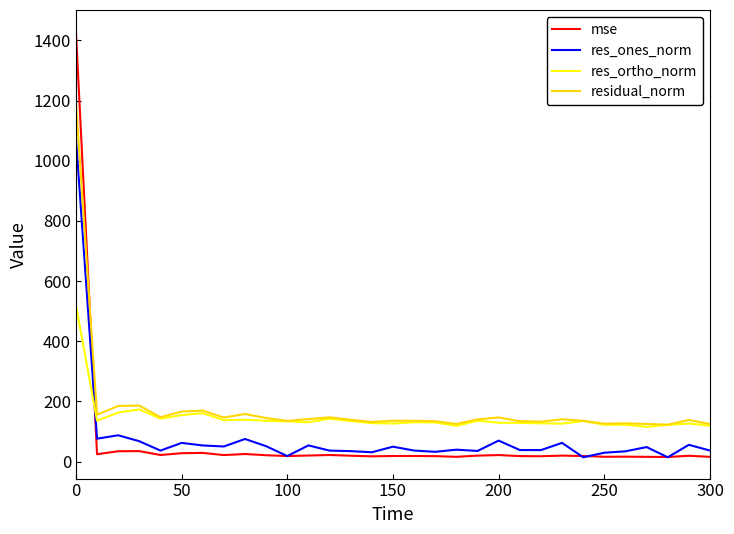

What is the greatest value displayed?

1430.2